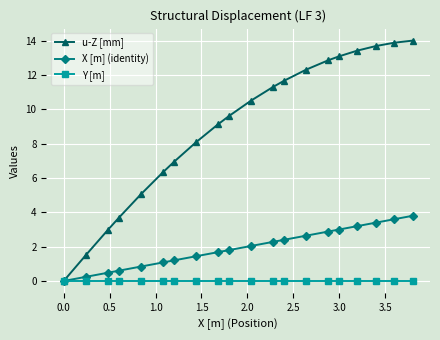

Which series has the largest total across all categories?

u-Z [mm]